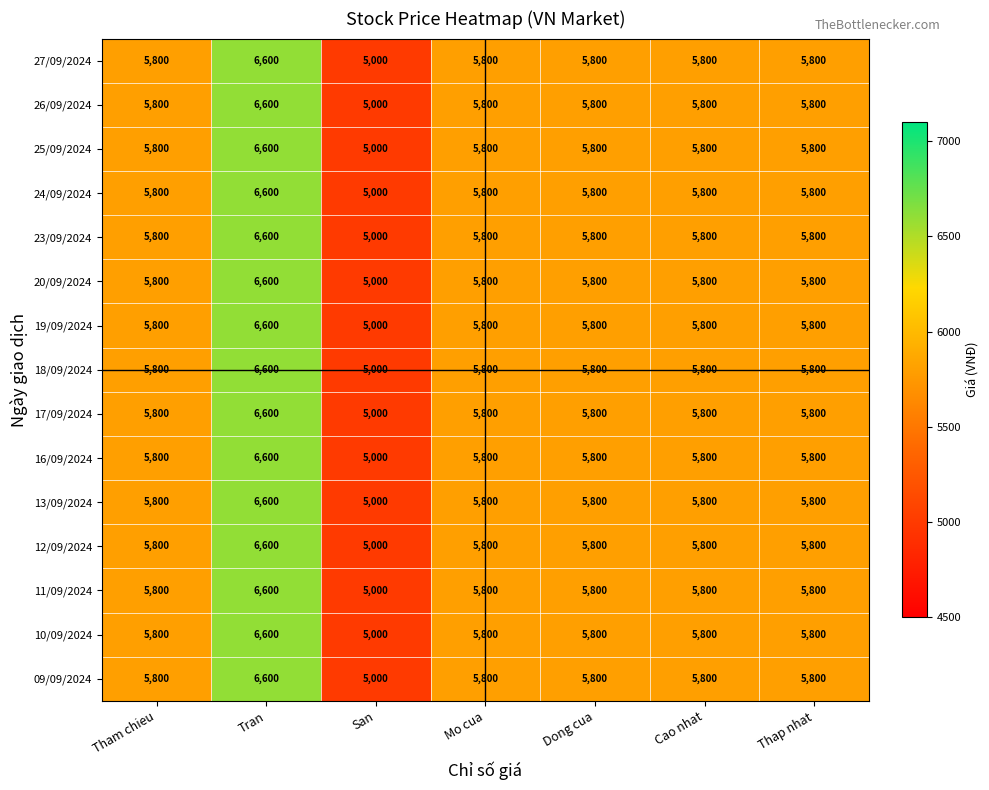

True or false: 12/09/2024 has a value of 6600 at Tran.

True